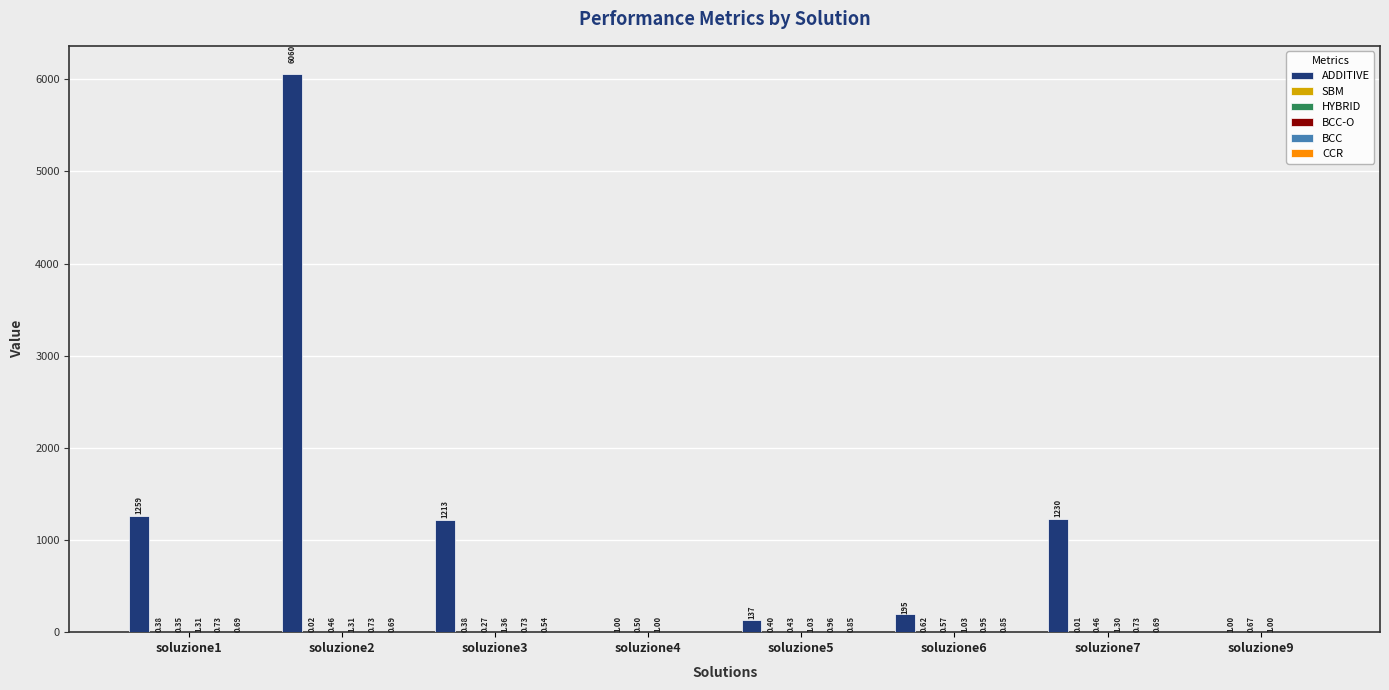

Which series changed the most between soluzione5 and soluzione7?

ADDITIVE